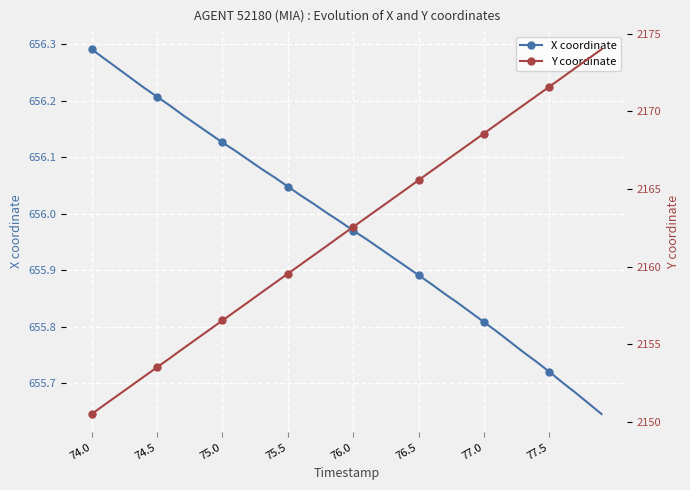

Is it true that X coordinate equals 161.6 at 76.5?

False